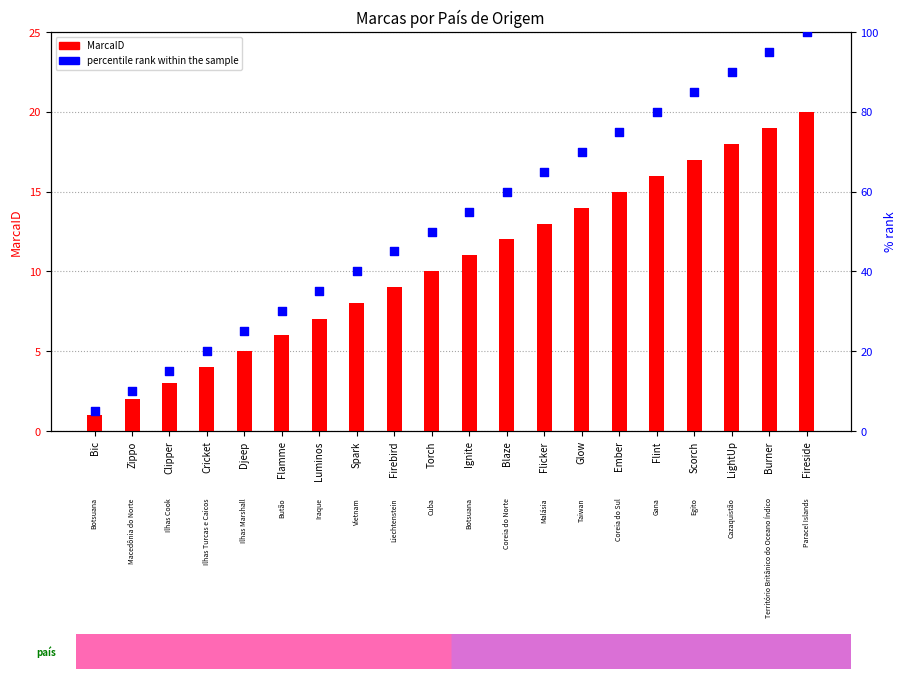

Which series has the largest total across all categories?

percentile rank within the sample